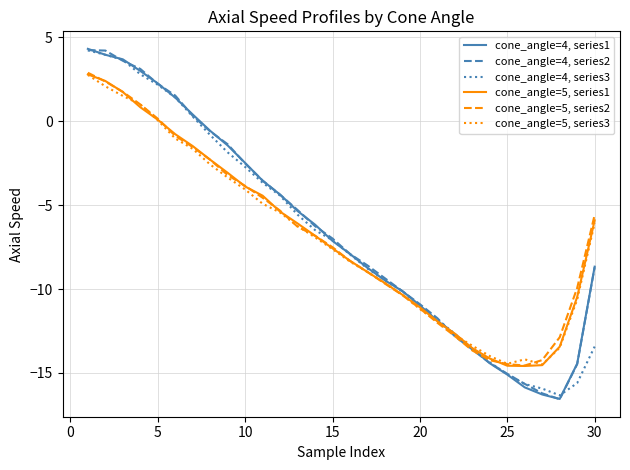

List the series in order of their peak value, highest first.

cone_angle=4, series1, cone_angle=4, series2, cone_angle=4, series3, cone_angle=5, series2, cone_angle=5, series1, cone_angle=5, series3